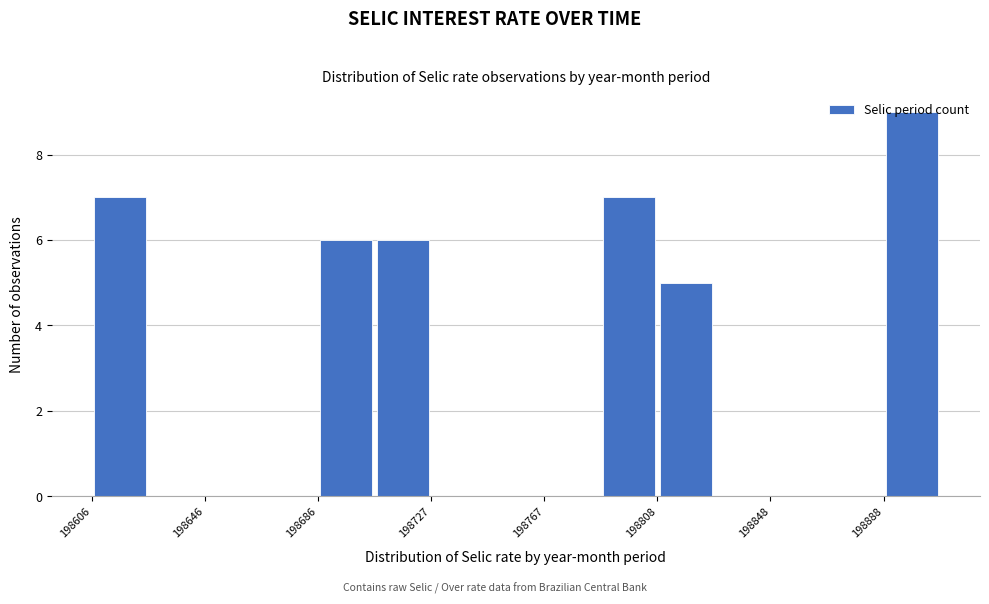

Reading left to right, list every bar in this chart as the range it spans on the x-axis followed by its height. Neither the bar edges nor the heights are printed on the chart, so give them approximately, as read against the axes.

198605 to 198625: 7
198625 to 198645: 0
198645 to 198665: 0
198665 to 198685: 0
198685 to 198705: 6
198705 to 198725: 6
198725 to 198745: 0
198745 to 198770: 0
198770 to 198790: 0
198790 to 198810: 7
198810 to 198830: 5
198830 to 198850: 0
198850 to 198870: 0
198870 to 198890: 0
198890 to 198910: 9